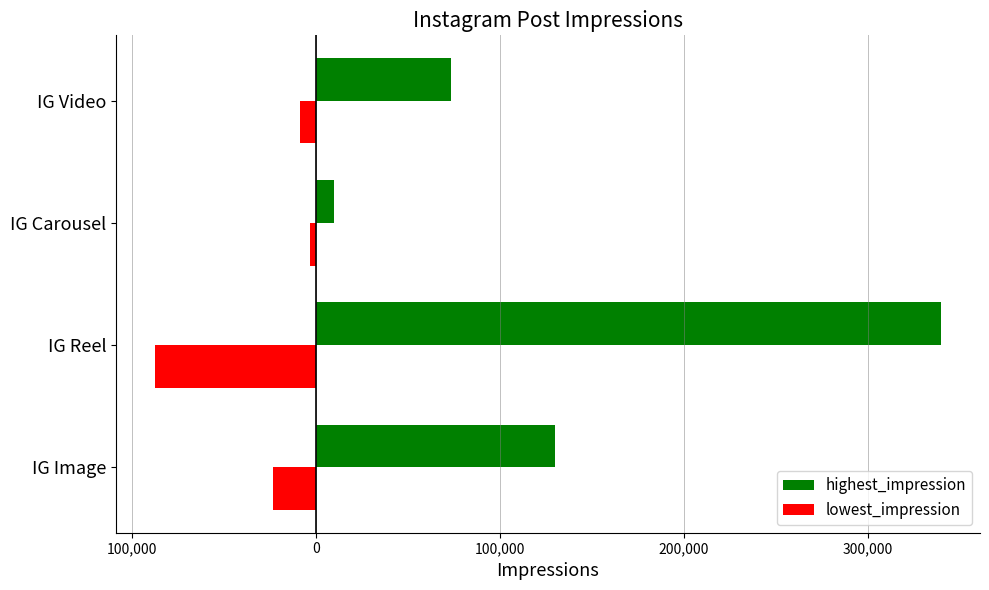

Reading left to right, what are all the values shown in this chart?

highest_impression: 200,000=129694	100,000=339708	0=9677	100,000=73321
lowest_impression: 200,000=-23367	100,000=-87570	0=-3264	100,000=-8741